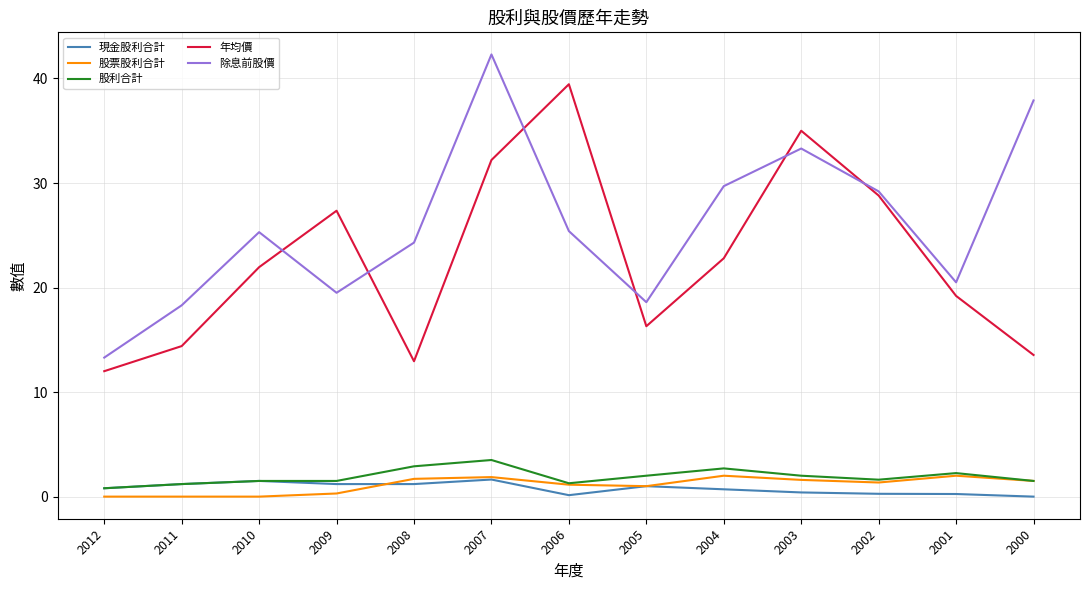

Which series has the largest total across all categories?

除息前股價